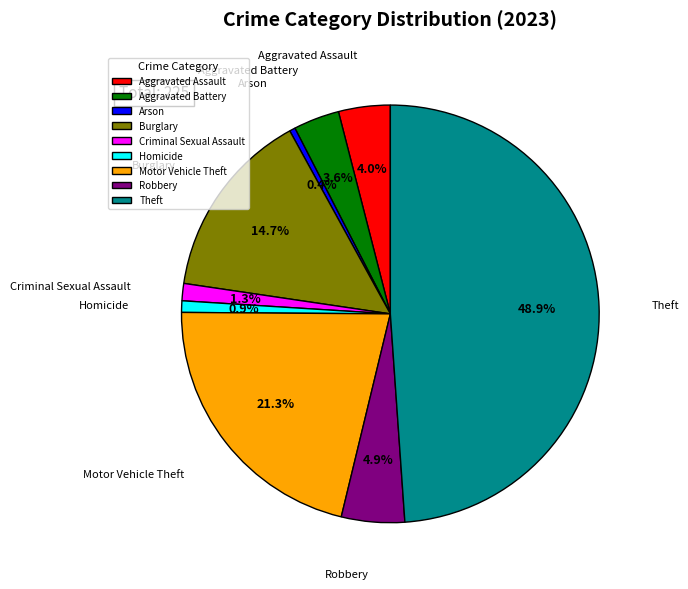

Which has a higher value, Theft or Aggravated Battery?

Theft